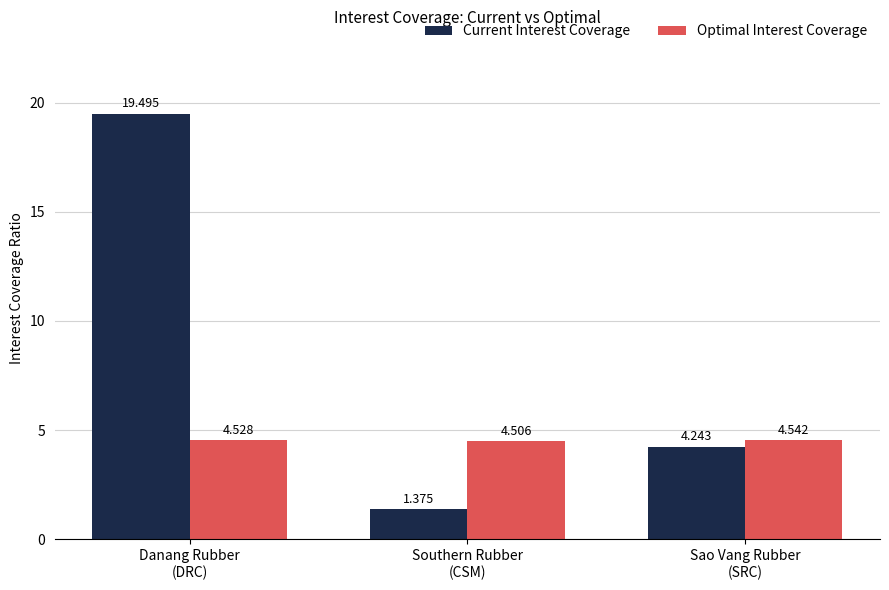

What is the total value across all series at Southern Rubber
(CSM)?

5.9